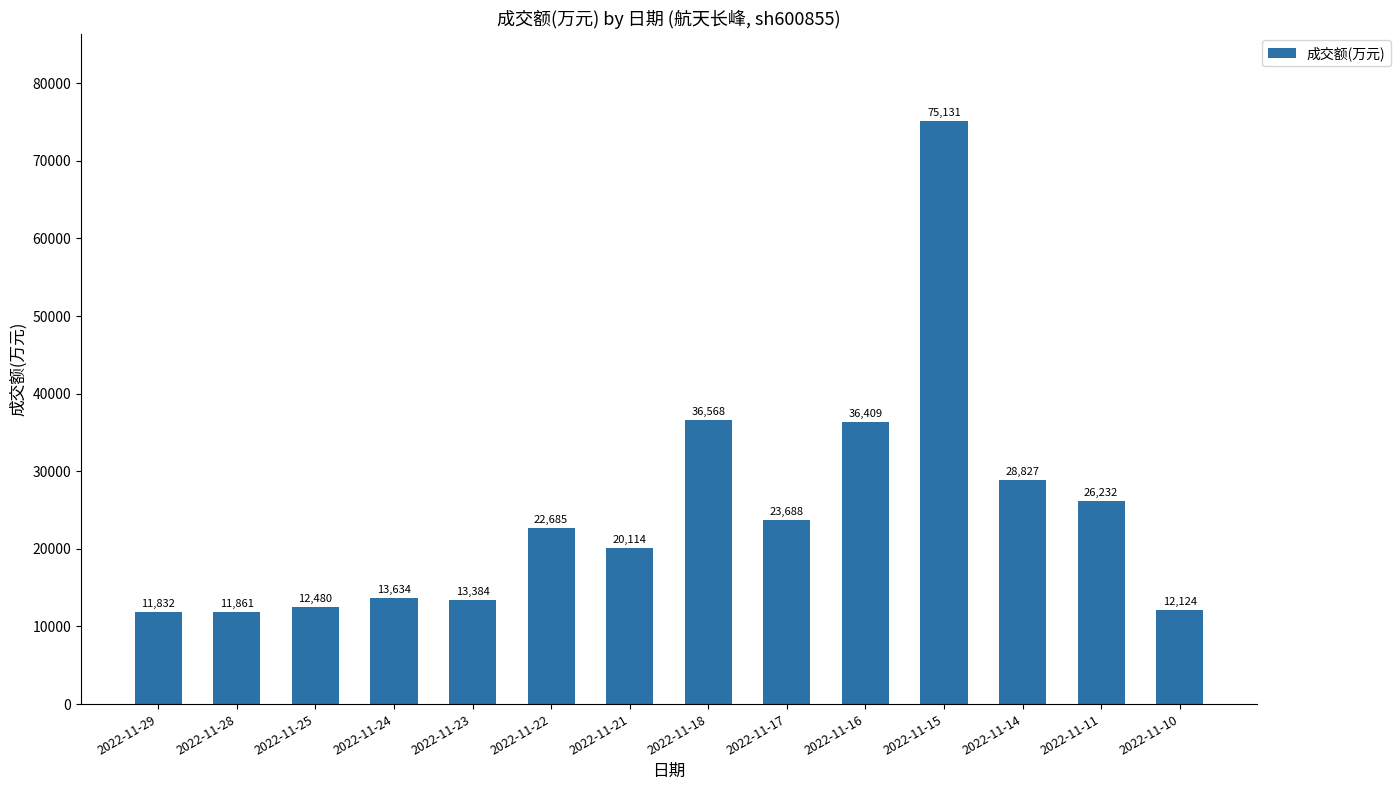

What is the change in value from 2022-11-23 to 2022-11-17?

+10304